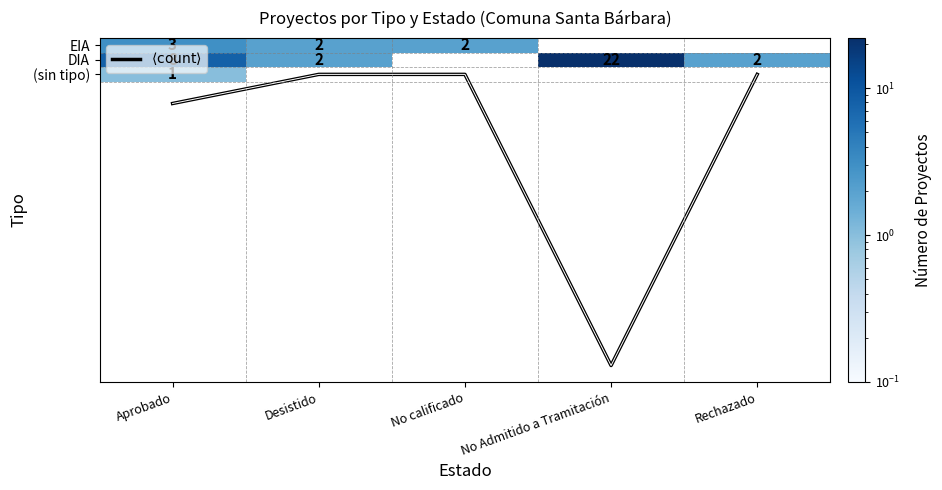

Which category has the highest value across all series?

No Admitido a Tramitación